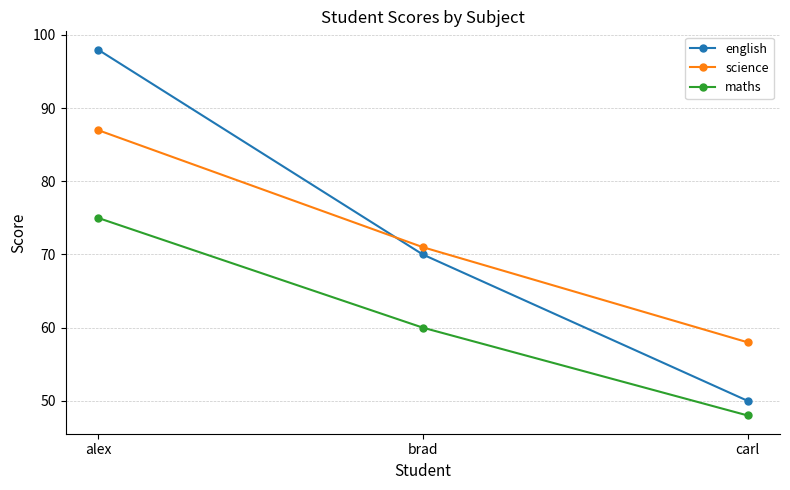

What is the difference between the maximum and minimum values in the science series?

29